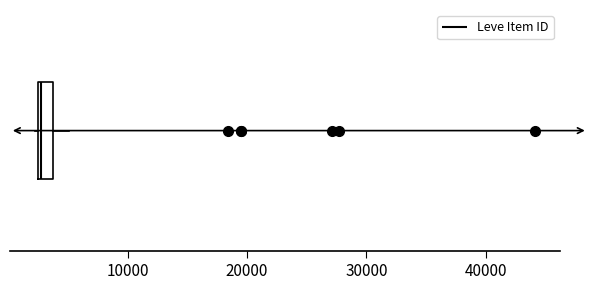

Where does the right whisker of the box end on the x-axis? The values are not printed on the chart, so give them approximately, as read against the axis.

5000